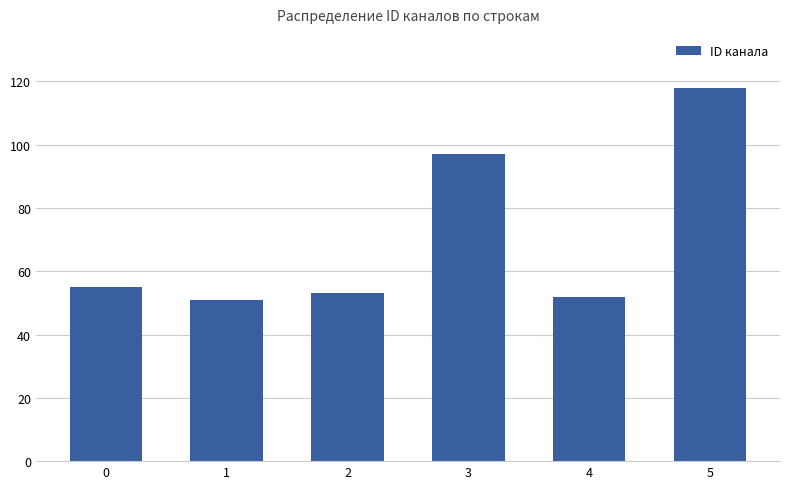

The value at 2 is 82. True or false?

False